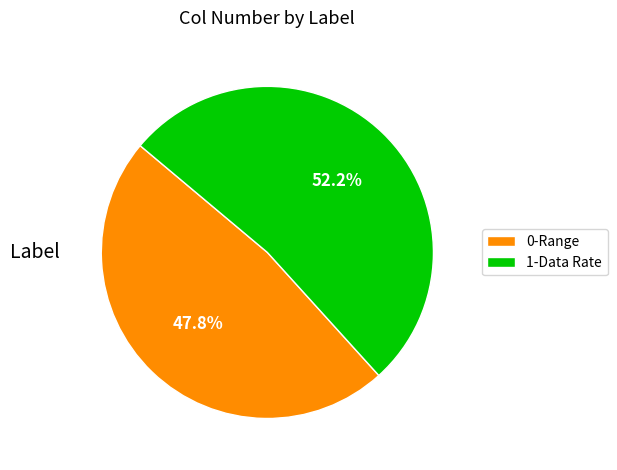

Is there any slice that represents more than half of the pie?

Yes